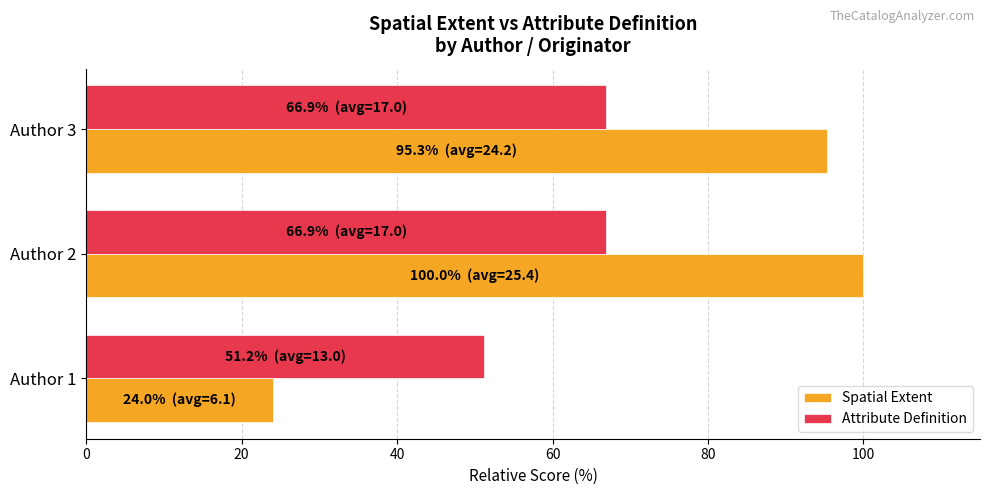

What is the total value across all series at Author 3?

162.2